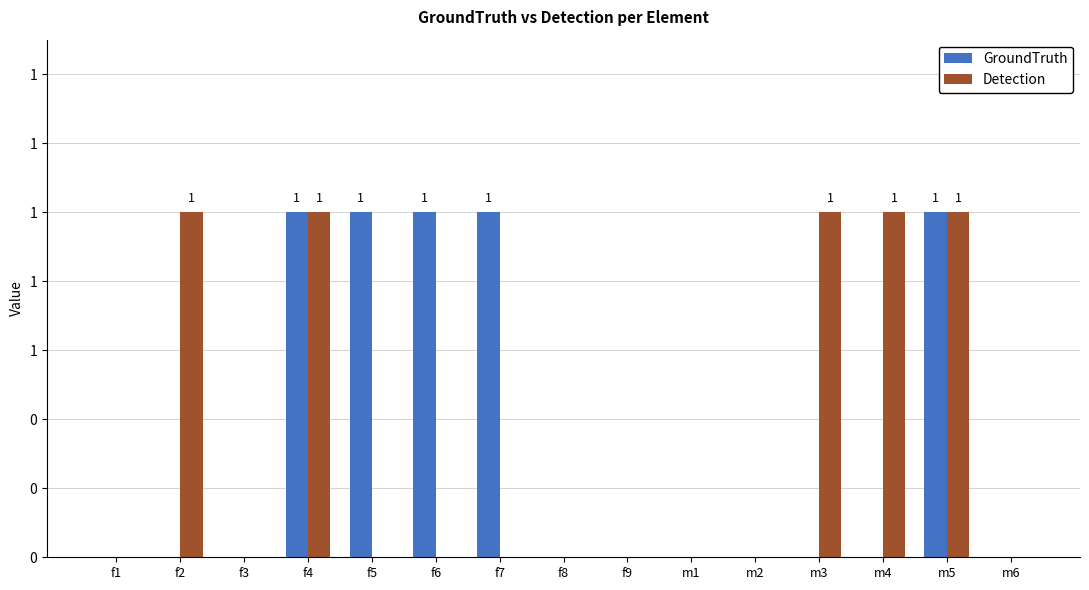

Is the value of GroundTruth at m3 greater than the value of Detection at m6?

No